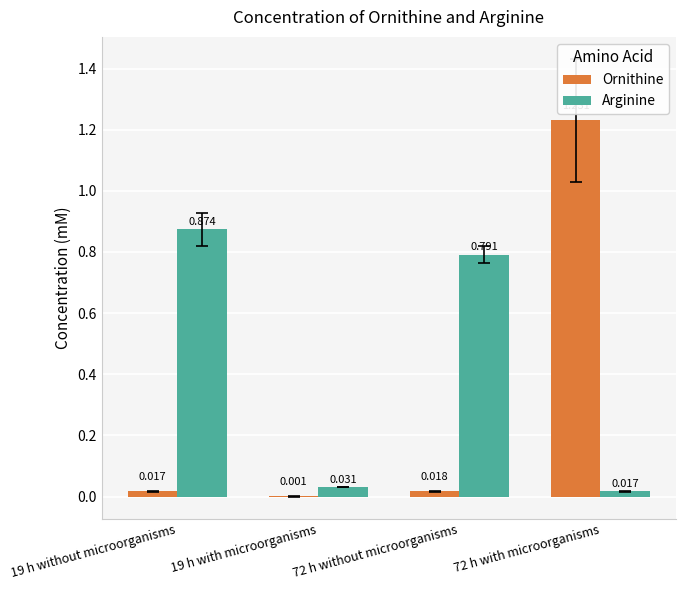

The Arginine series shows 1.5 at 19 h without microorganisms. True or false?

False